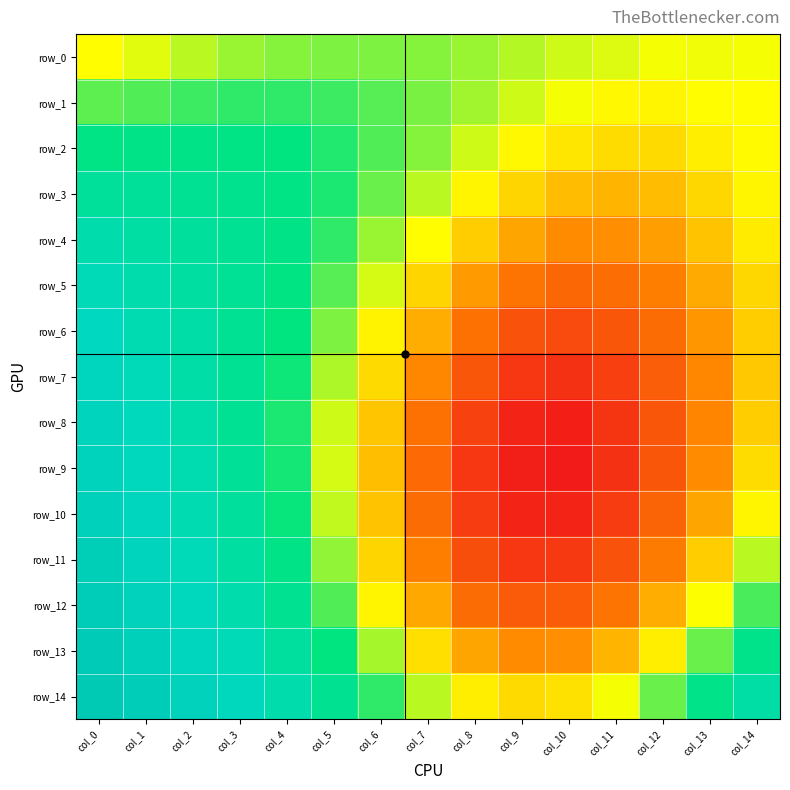

Rank the categories by row_11 value from lowest to highest.

col_9, col_10, col_8, col_11, col_12, col_7, col_13, col_6, col_14, col_5, col_4, col_3, col_2, col_1, col_0